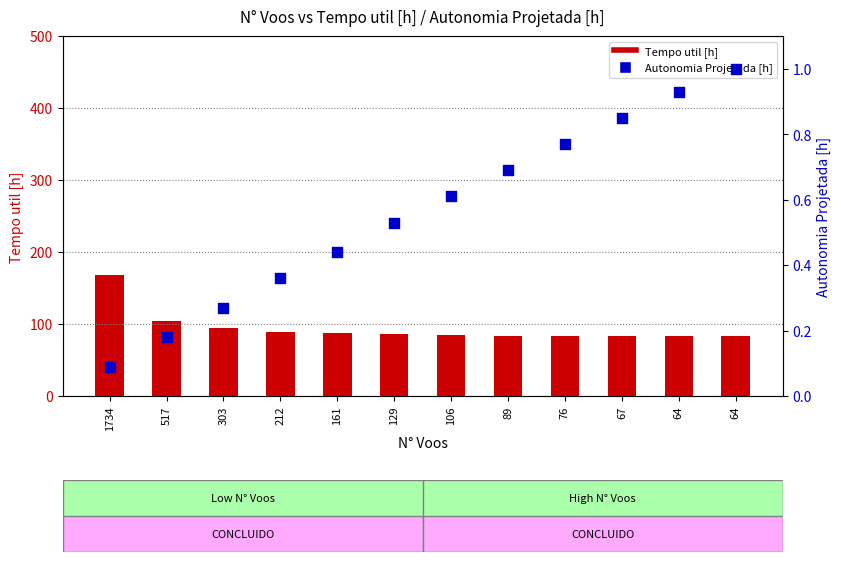

At which category is the sum across all series the highest?

1734